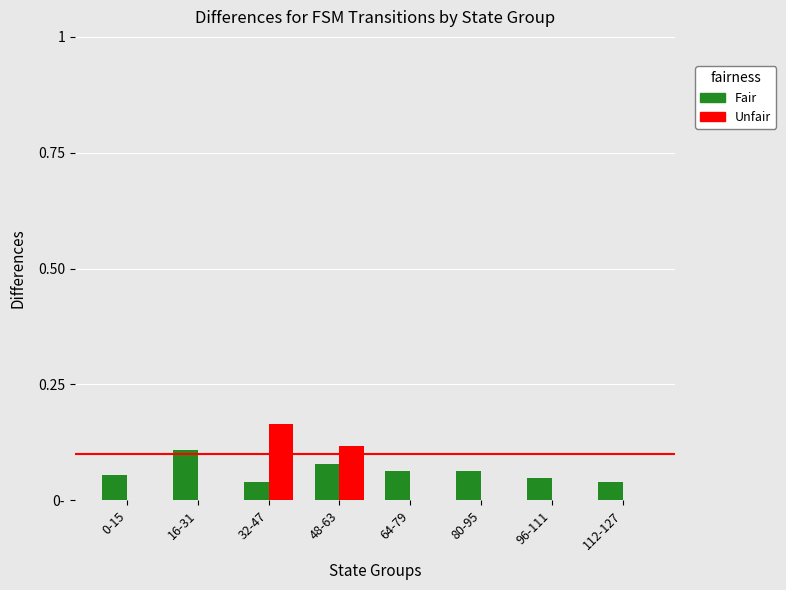

Which series has the widest spread of values?

Unfair